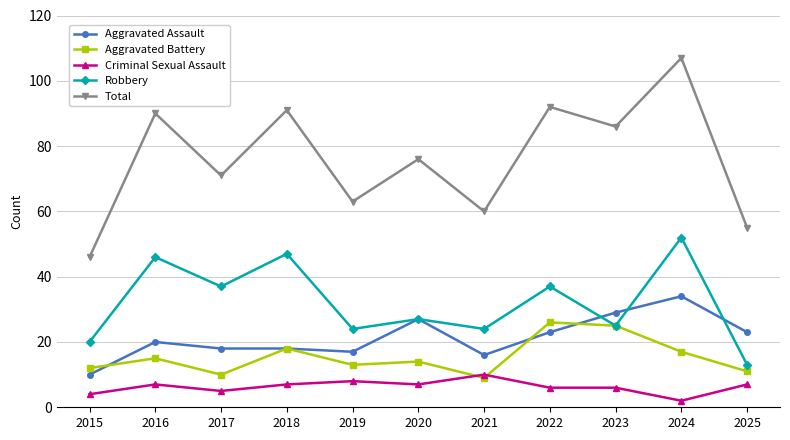

Reading right to left, list all the values displayed in this chart.

Aggravated Assault: 23	34	29	23	16	27	17	18	18	20	10
Aggravated Battery: 11	17	25	26	9	14	13	18	10	15	12
Criminal Sexual Assault: 7	2	6	6	10	7	8	7	5	7	4
Robbery: 13	52	25	37	24	27	24	47	37	46	20
Total: 55	107	86	92	60	76	63	91	71	90	46